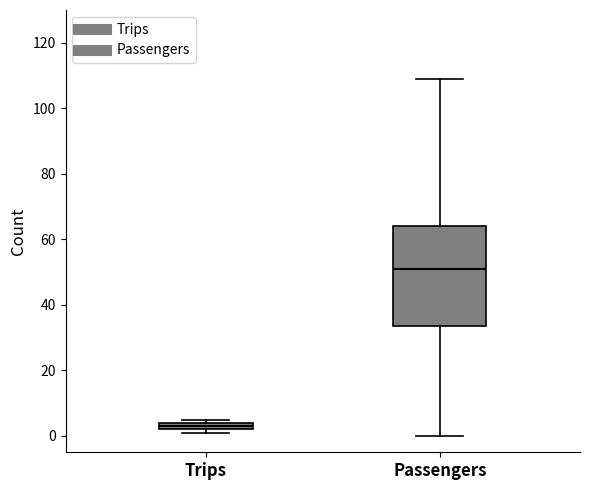

Which box is the tallest, from its lower edge to its upper edge?

Passengers